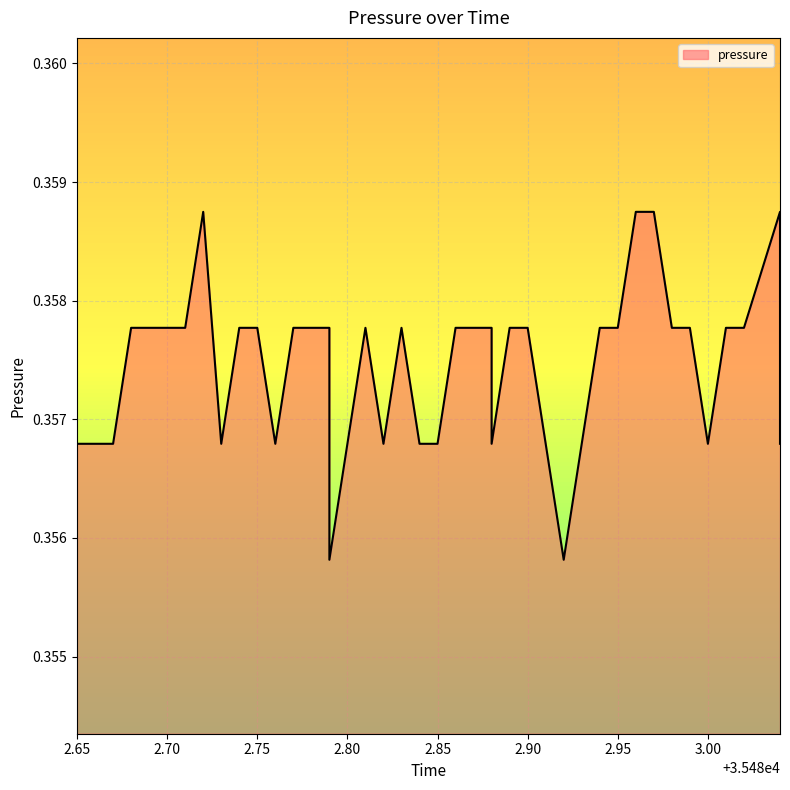

What is the label of the 22nd point from the left?

35482.86